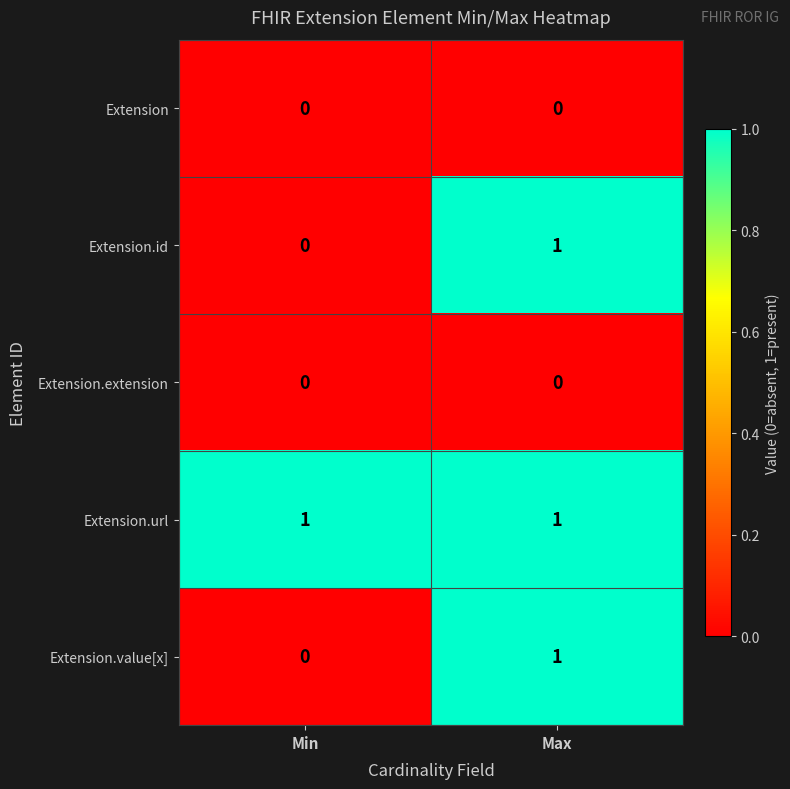

Rank the categories by Extension.id value from lowest to highest.

Min, Max